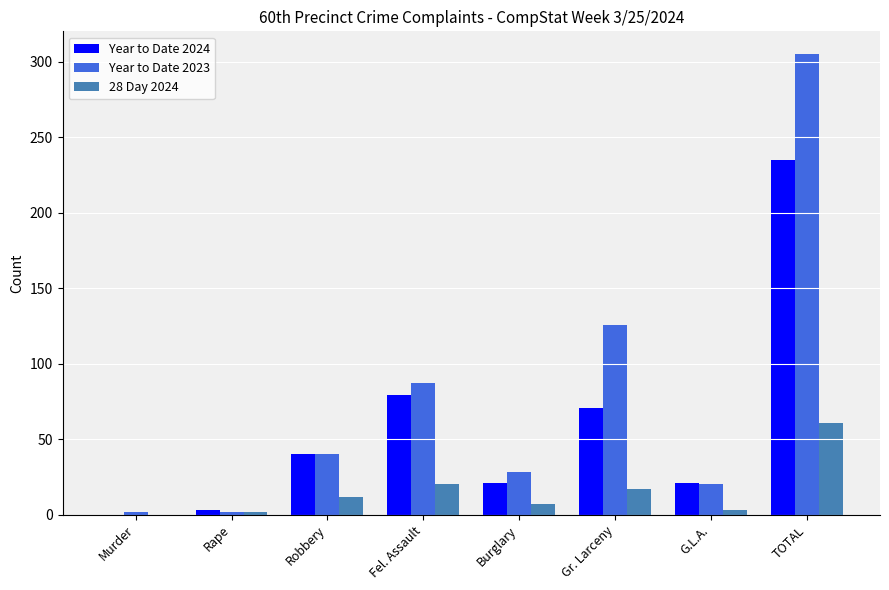

Which series changed the most between Burglary and Gr. Larceny?

Year to Date 2023